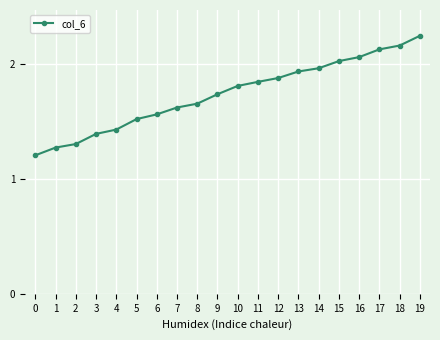

What is the minimum value shown in the chart?

1.2